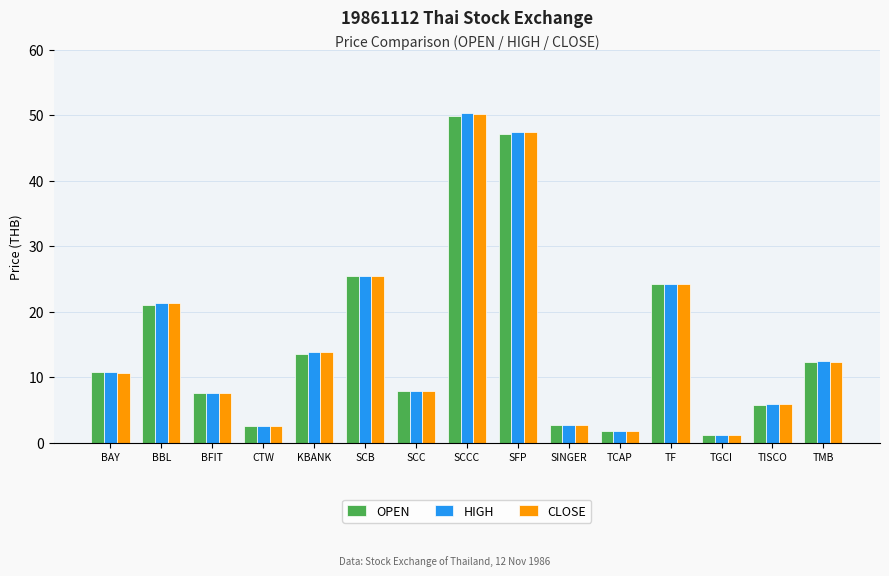

At which label does OPEN first exceed 10?

BAY